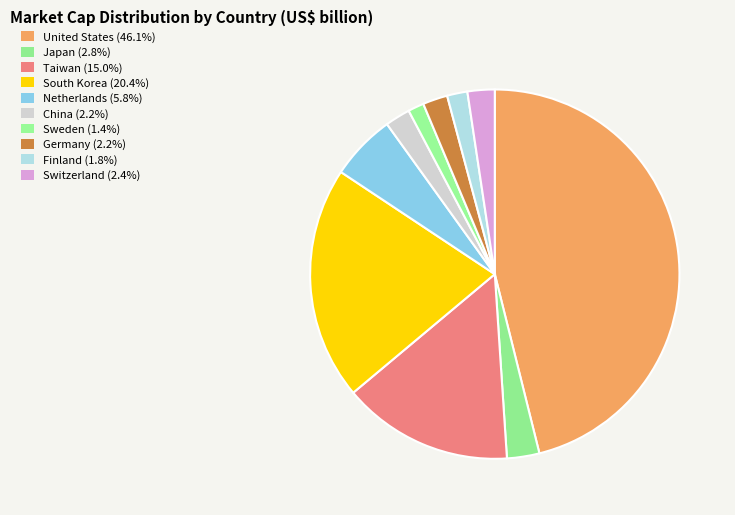

What is the ratio of the value at Sweden to the value at Japan?

0.5